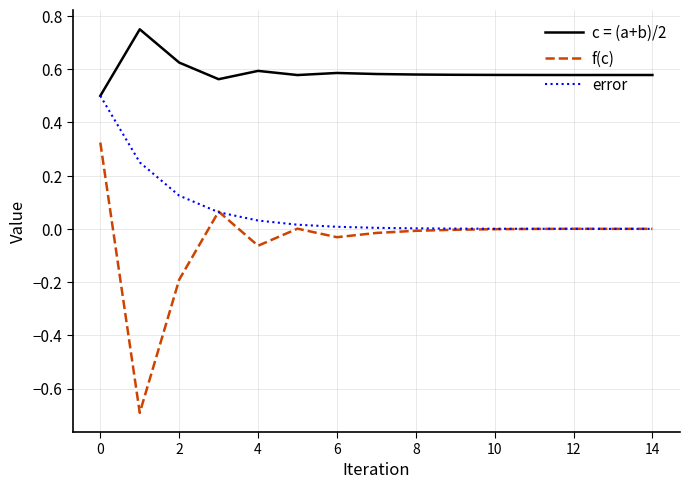

Rank the series by their maximum value, from highest to lowest.

c = (a+b)/2, error, f(c)